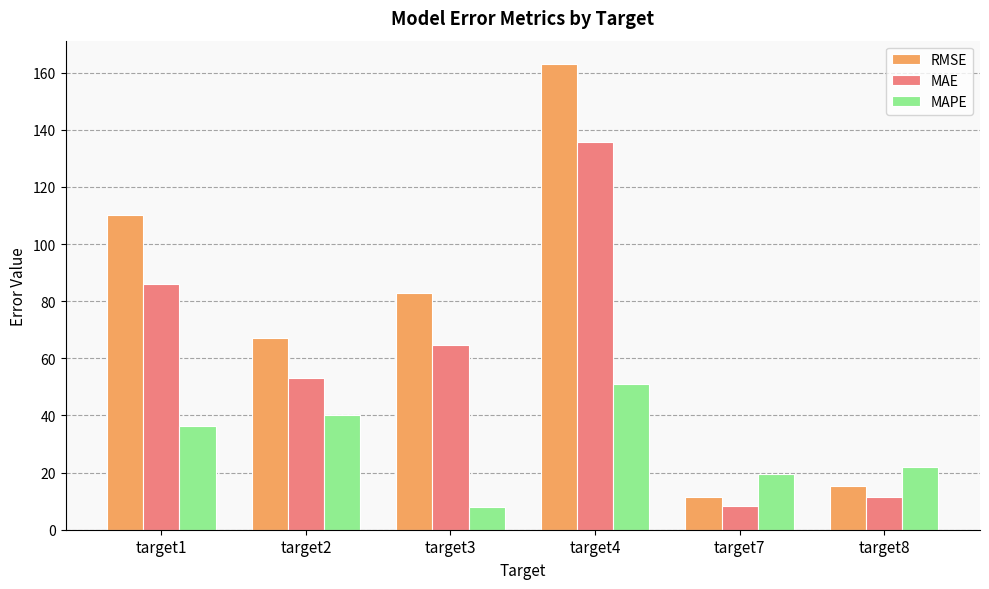

What are all the series names shown in the legend?

RMSE, MAE, MAPE